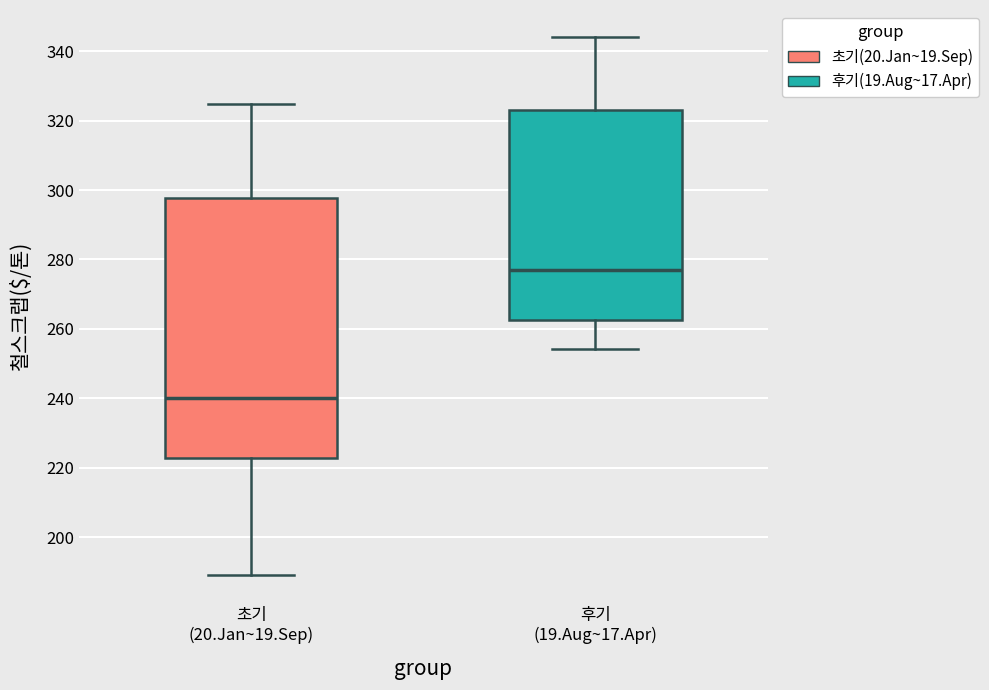

Reading left to right, transcribe this box plot: for each box, give where its median line is, the range the box spans, and where its two whiskers end, as read against the y-axis. The values are not printed on the chart, so give them approximately, as read against the axis.

초기 (20.Jan~19.Sep): median 240, box 222 to 298, whiskers 190 to 324
후기 (19.Aug~17.Apr): median 276, box 262 to 324, whiskers 254 to 344